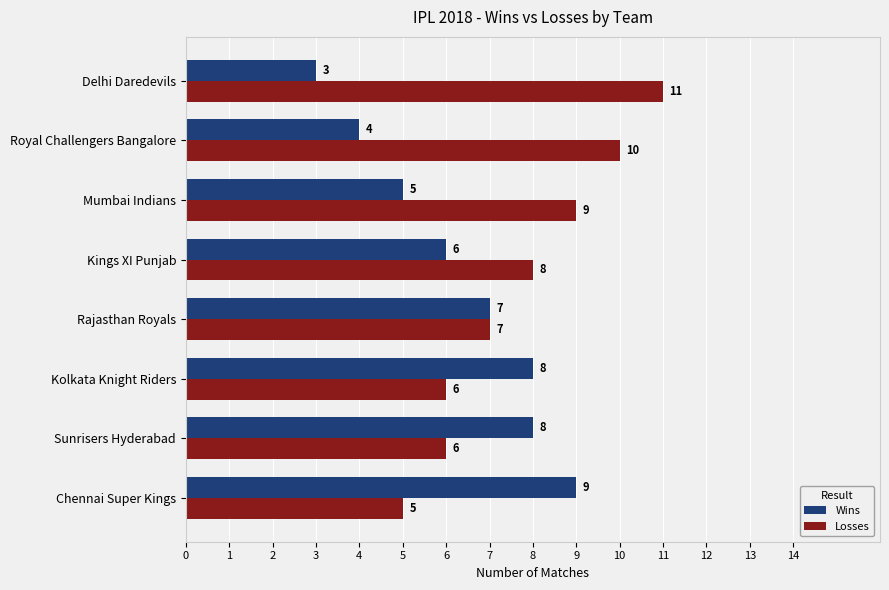

Rank the series at Kolkata Knight Riders from lowest to highest value.

Losses, Wins